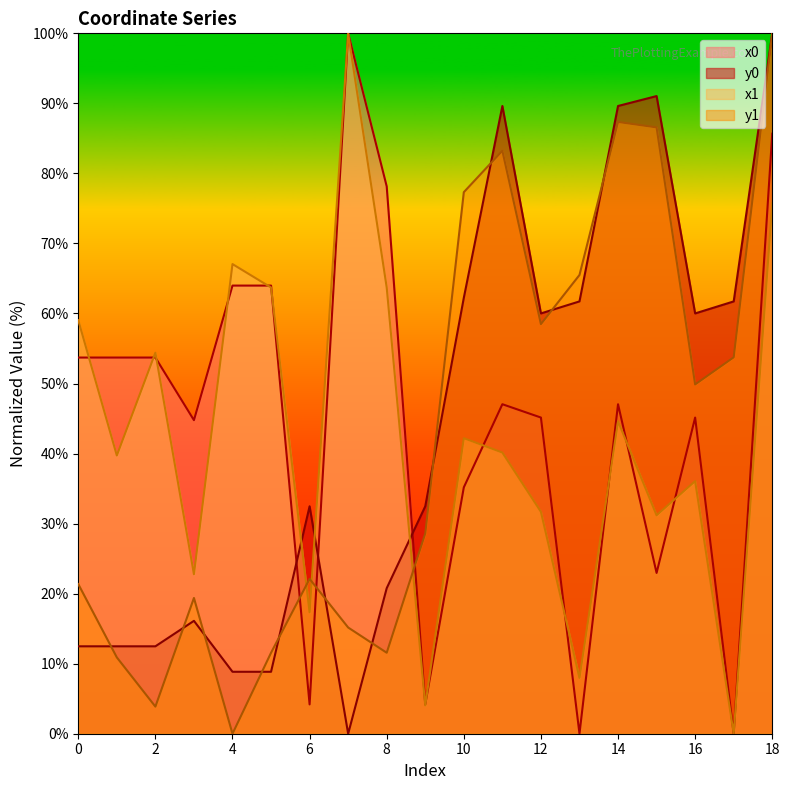

What is the sum of the y0 values at 17 and 2?

74.2